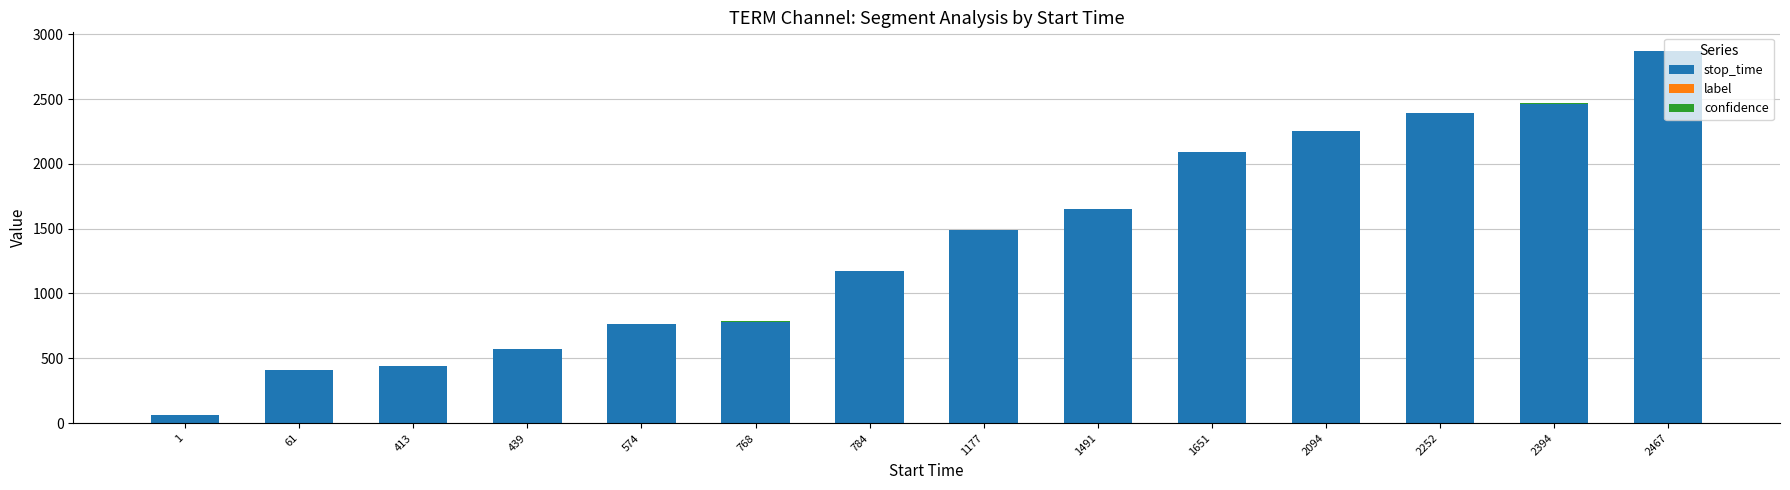

What is the sum of all stop_time values?

19423.0